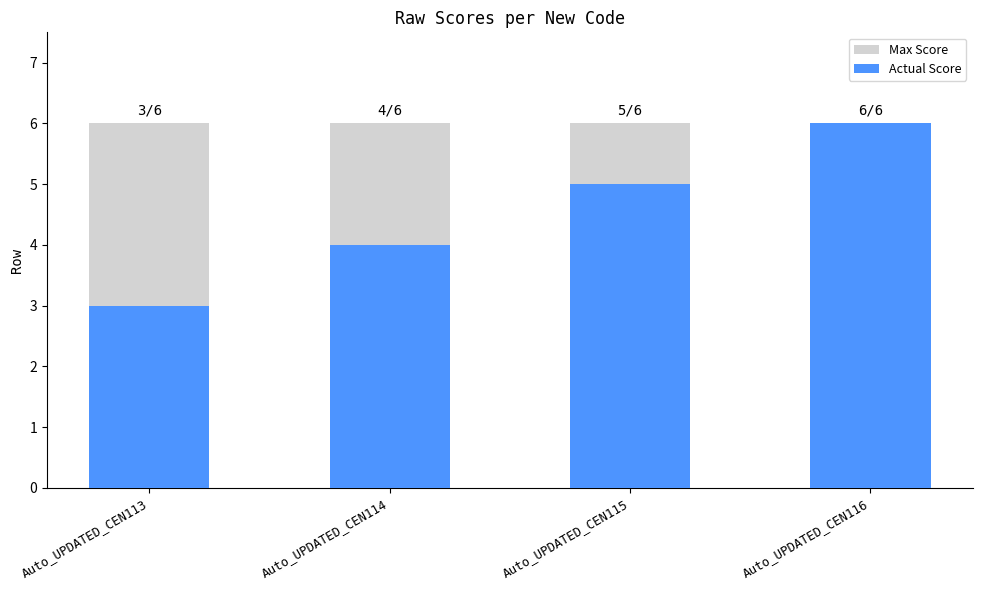

What is the value of the Max Score bar at the 1st from the left?

6